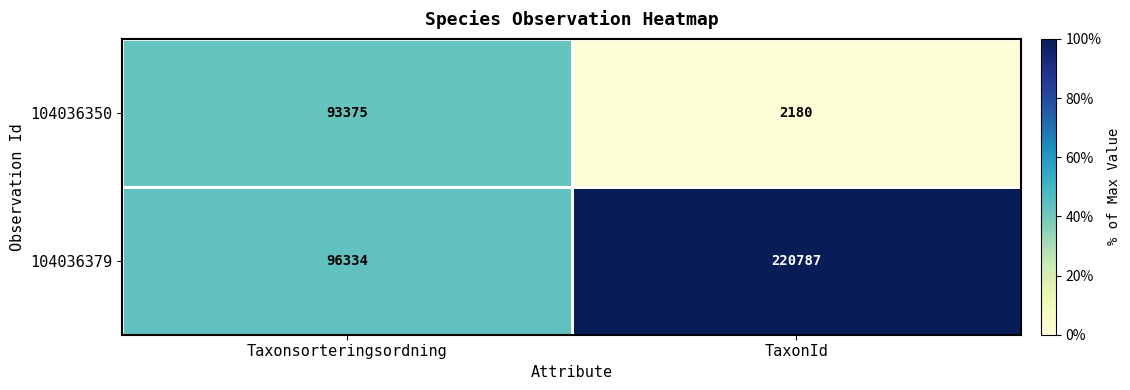

What is the sum of all 104036350 values?

95555